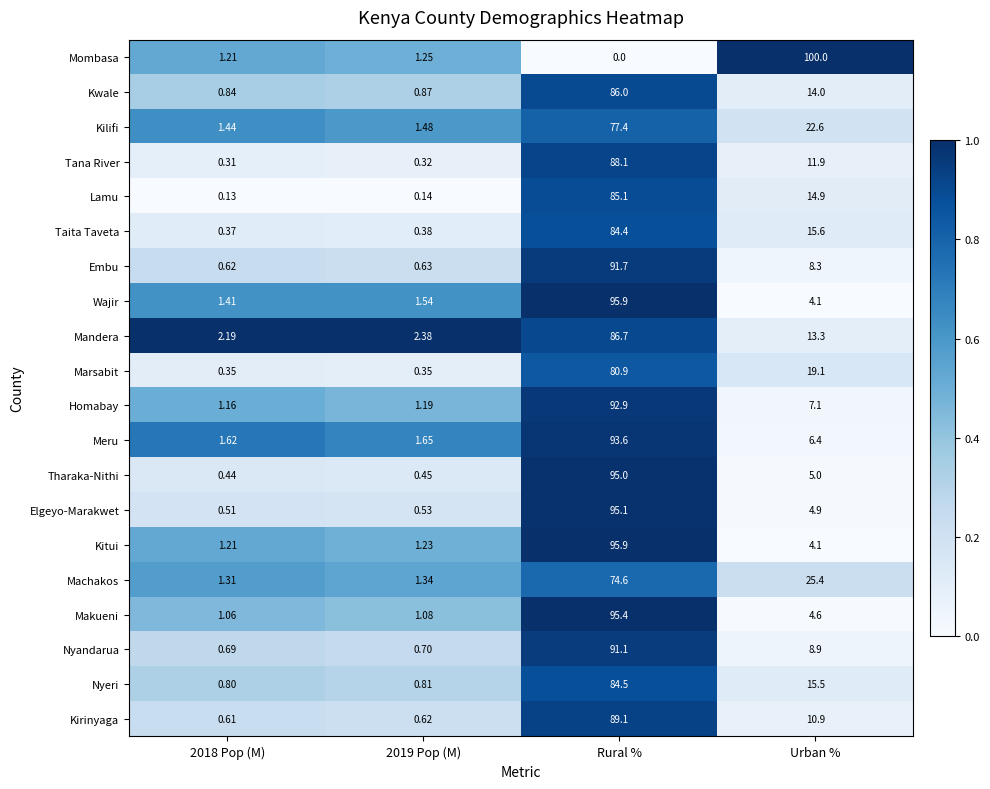

Which category has the lowest value across all series?

Rural %